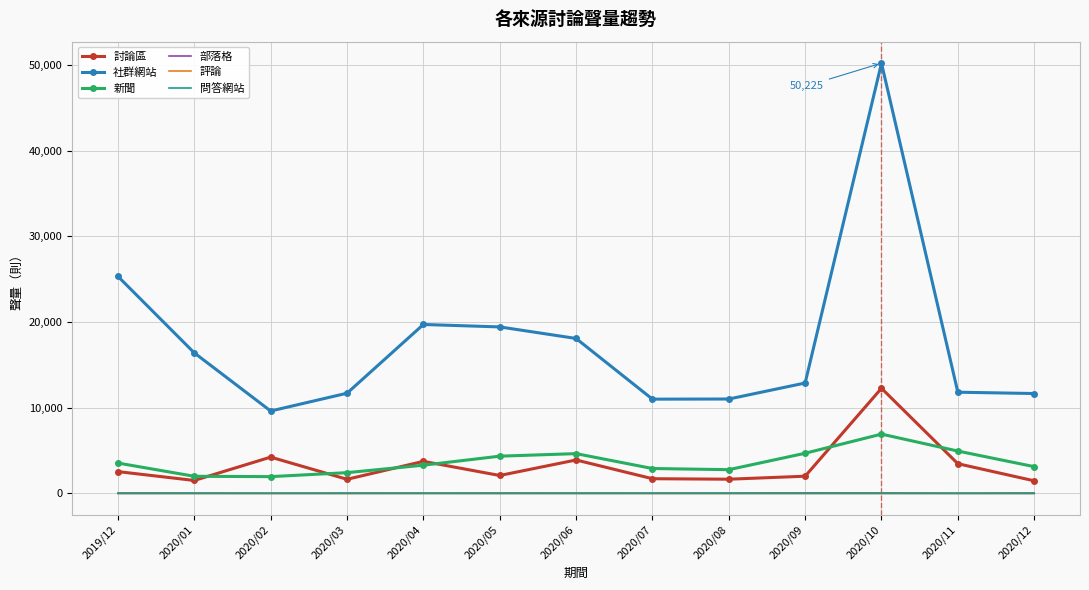

True or false: 社群網站 has a value of 12891 at 2020/09.

True